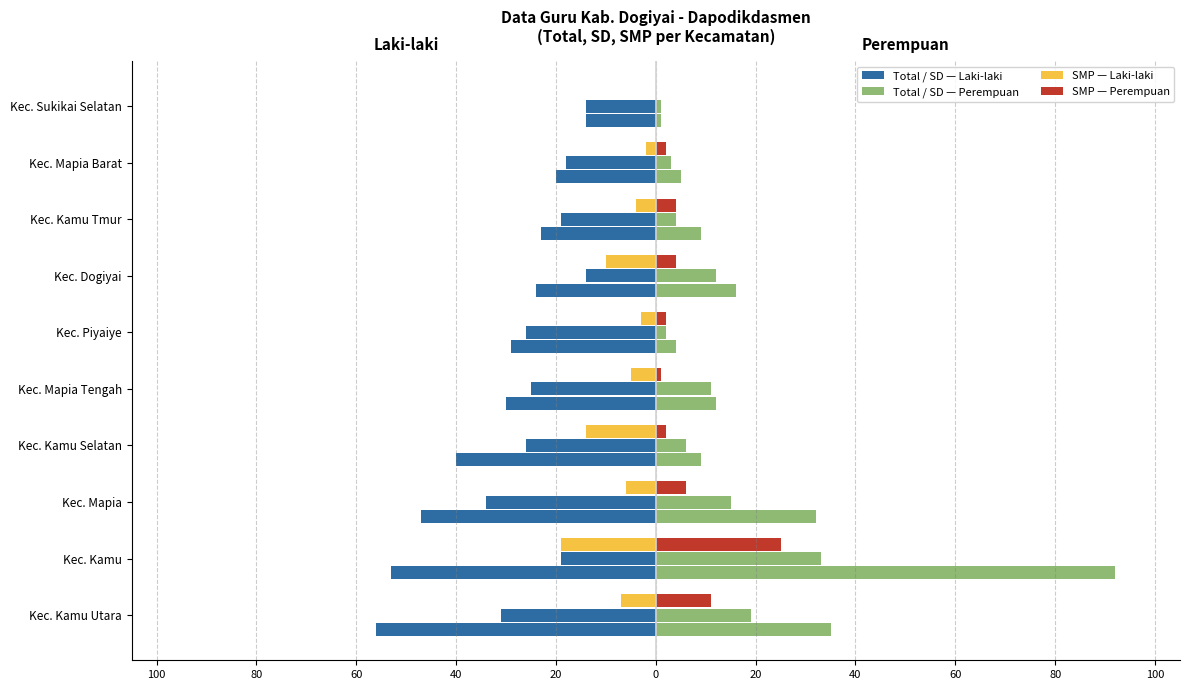

How many bars are there in each group?

6